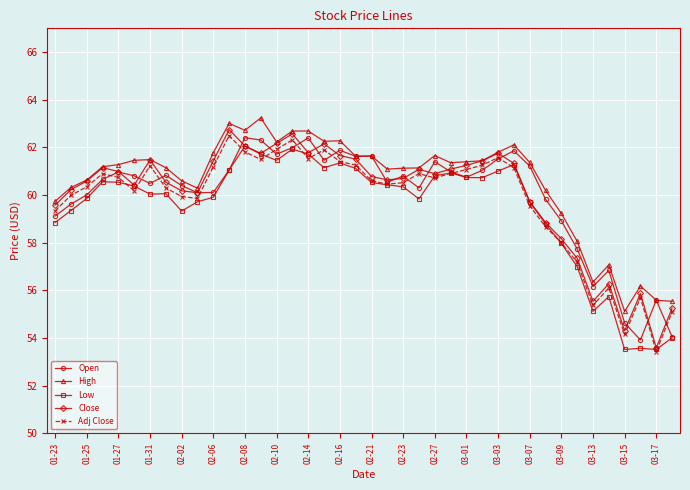

What is the minimum value shown in the chart?

53.4